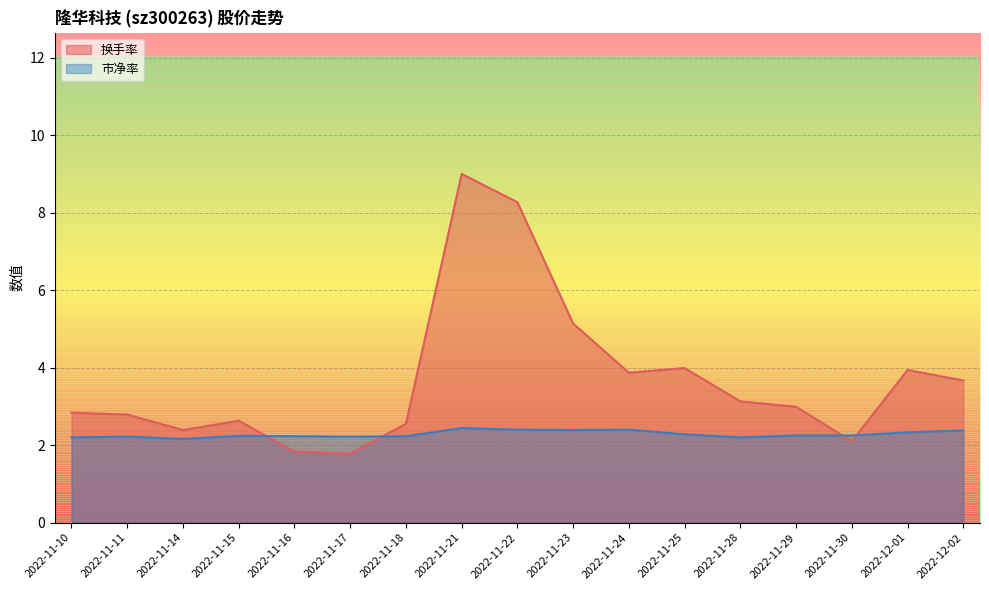

At how many categories does at least one series exceed 4?

3